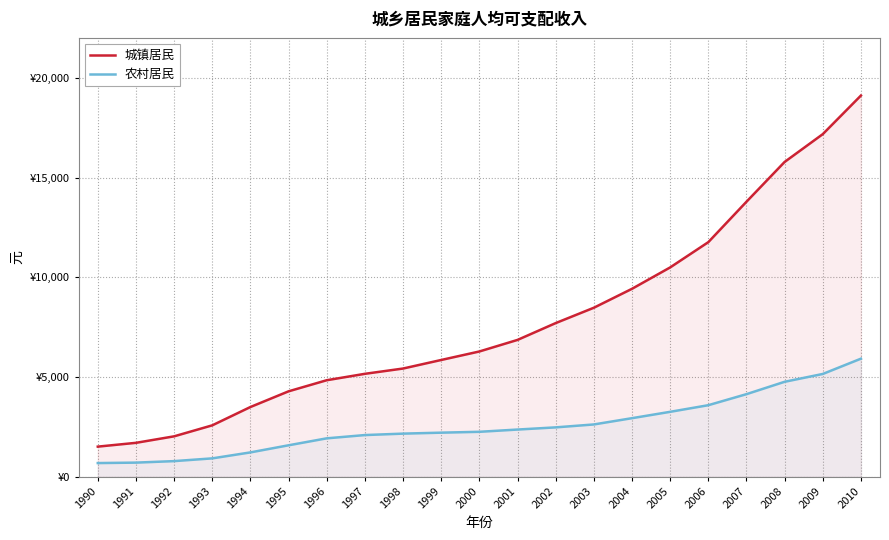

True or false: 城镇居民 and 农村居民 intersect in this chart.

False